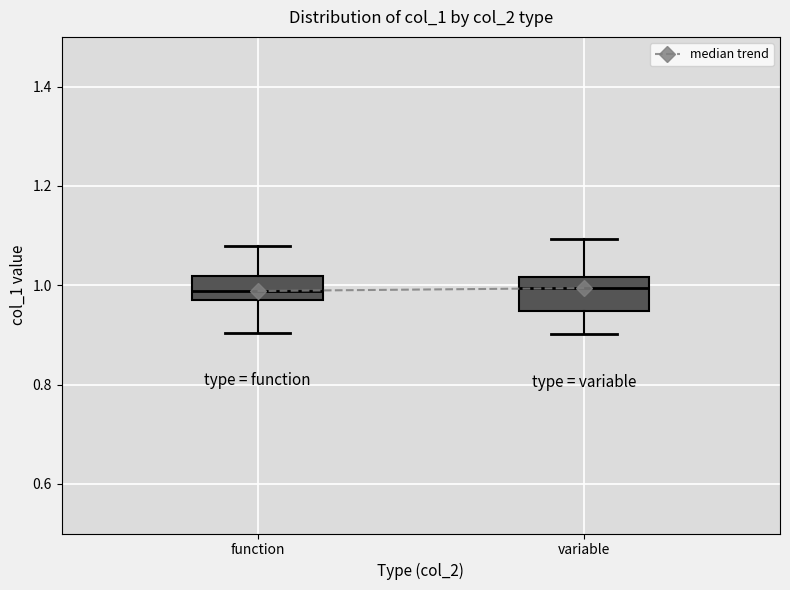

Which box is the tallest, from its lower edge to its upper edge?

variable